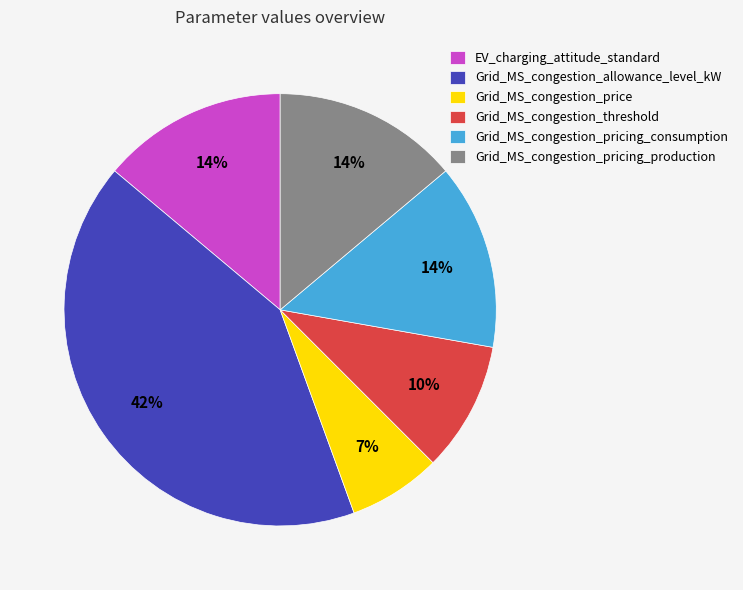

How many slices are in this pie chart?

6